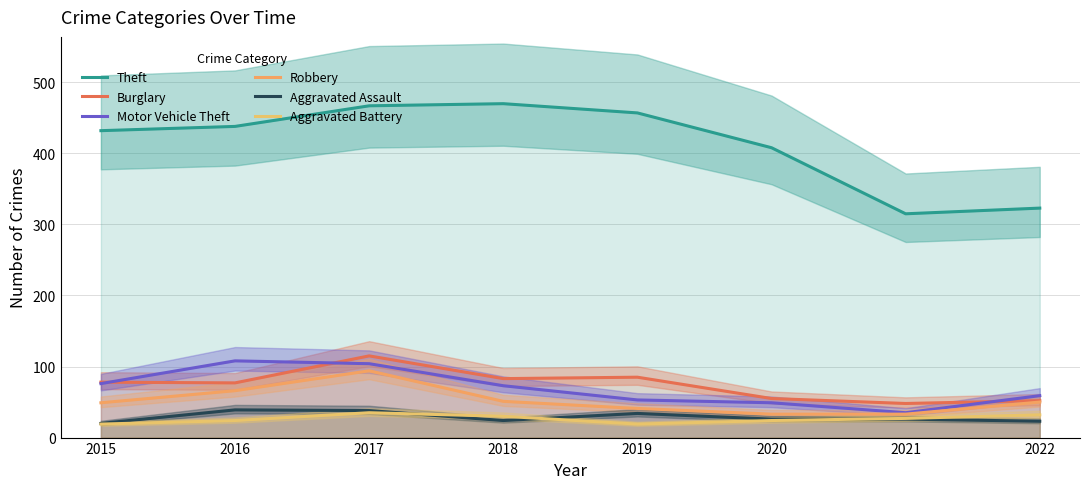

Which series has the largest total across all categories?

Theft